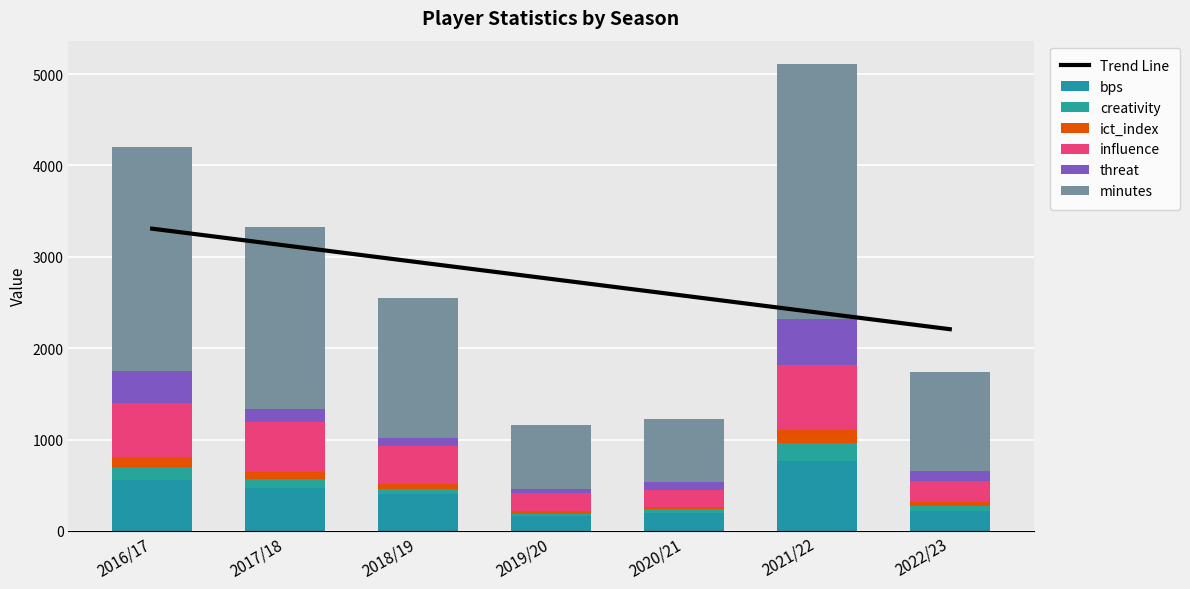

What is the value of the bps bar at the 2nd from the left?

470.0